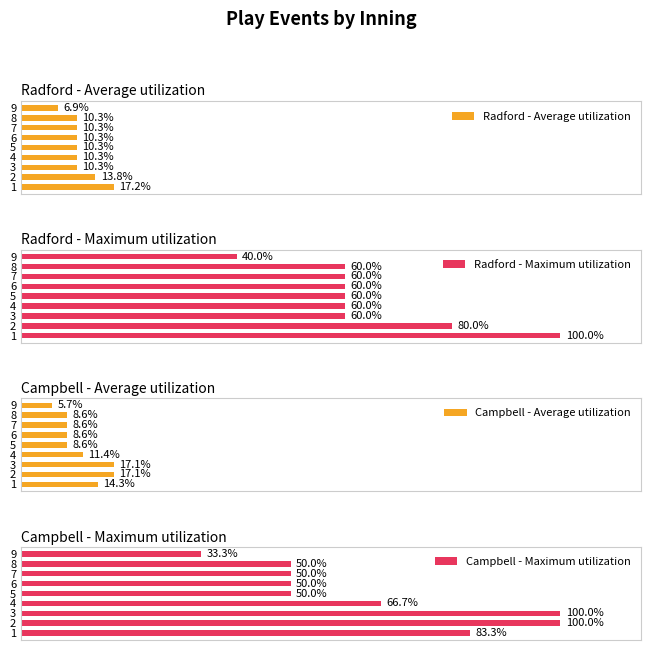

How many data points in Campbell - Maximum utilization are less than 50?

1